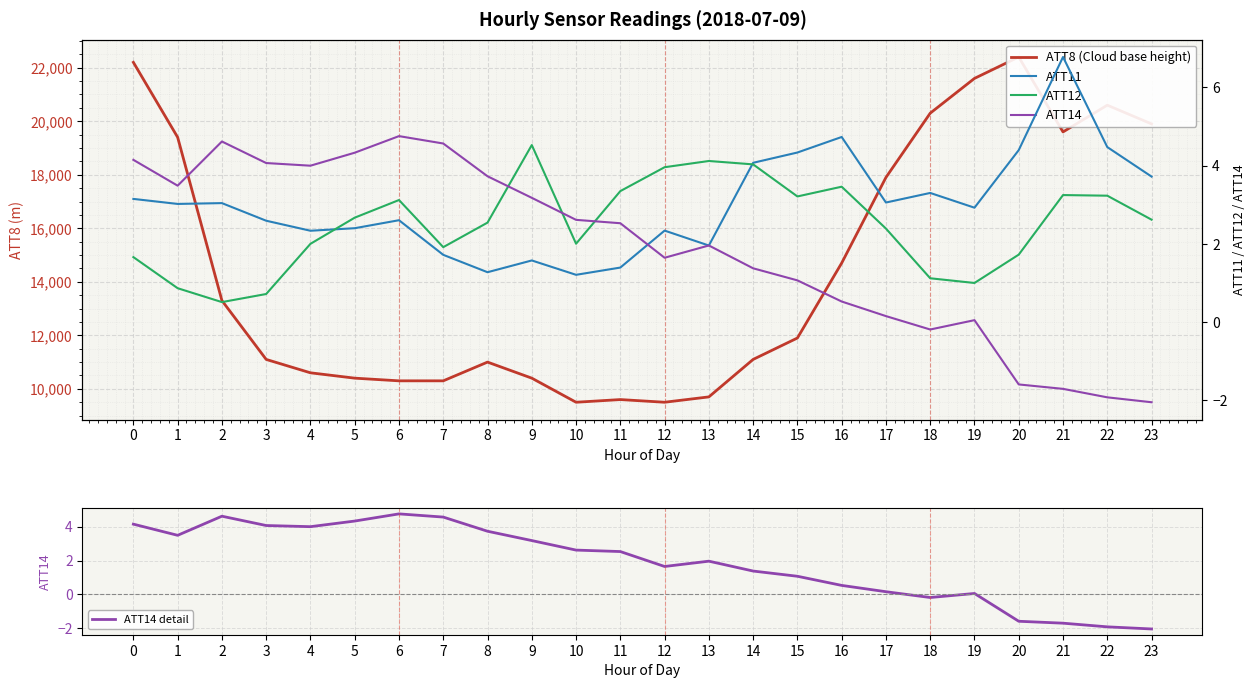

How many interior local valleys does the ATT12 series have?

5